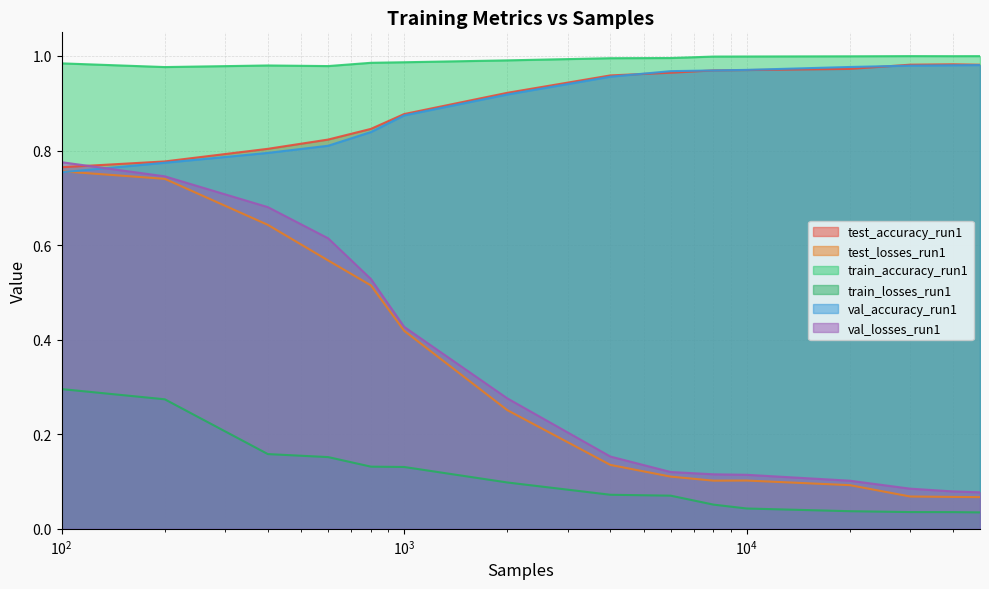

True or false: train_accuracy_run1 has a value of 1.0 at 600.

True